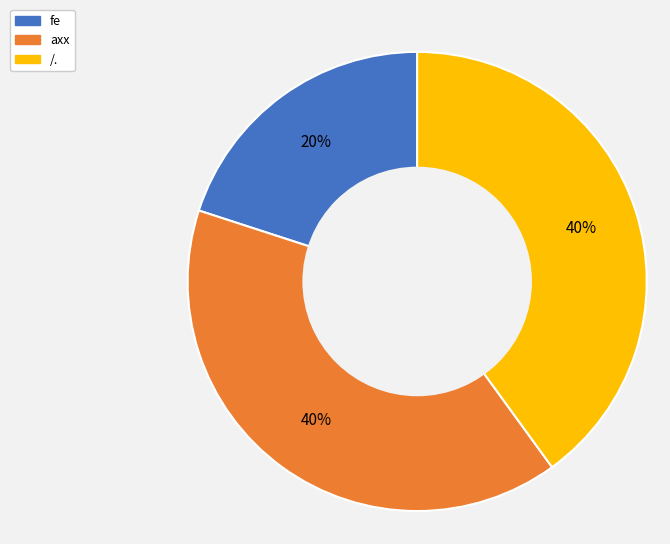

Is fe the majority of the pie?

No